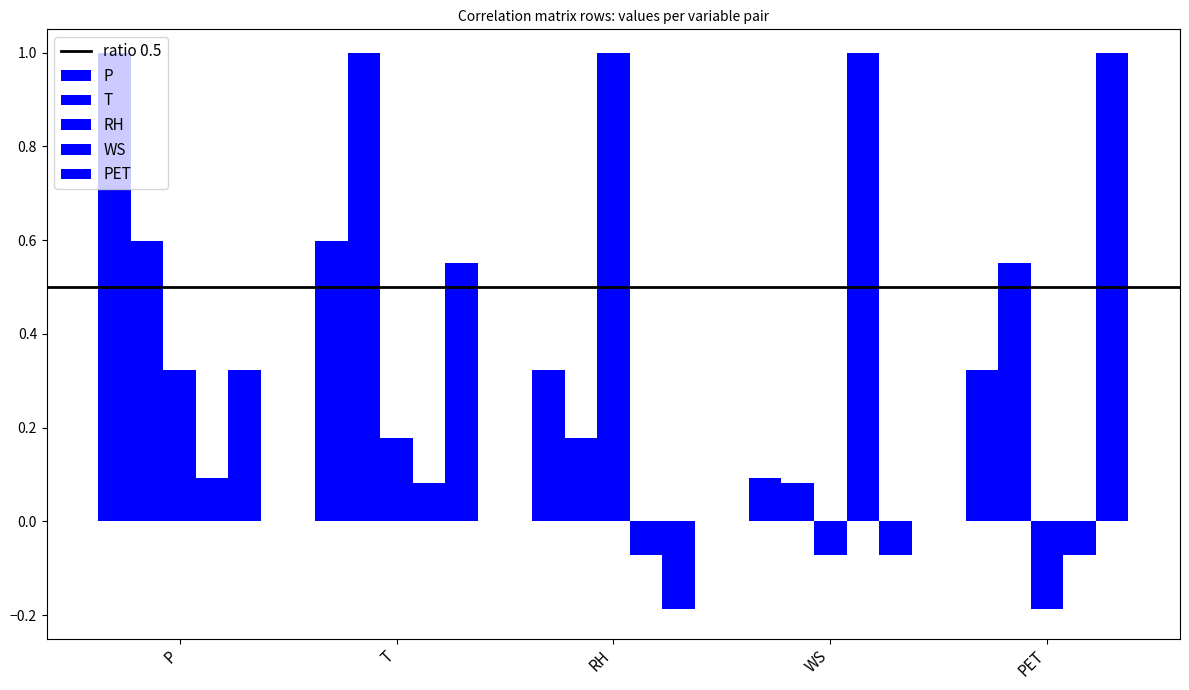

What is the difference between the maximum and minimum values in the PET series?

1.2